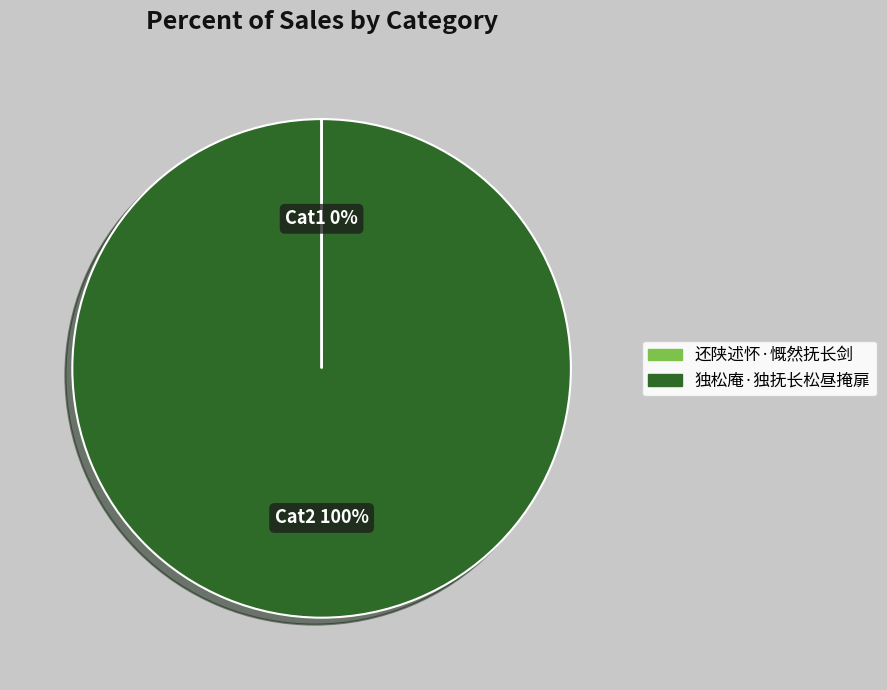

Is it true that 独松庵·独抚长松昼掩扉 is 100% of the pie?

True